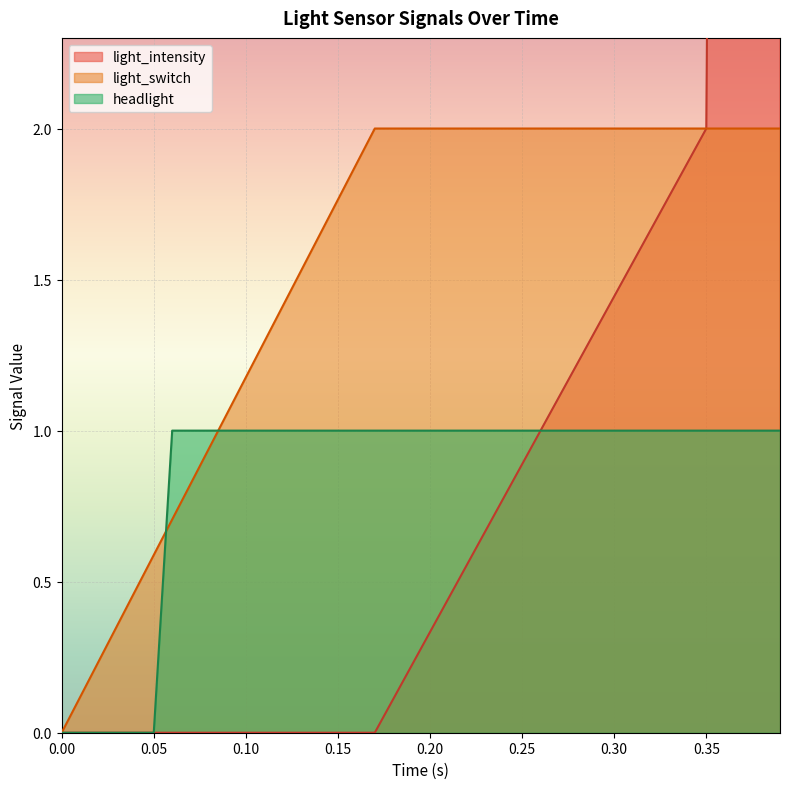

Which series has the largest range (max minus min)?

light_intensity